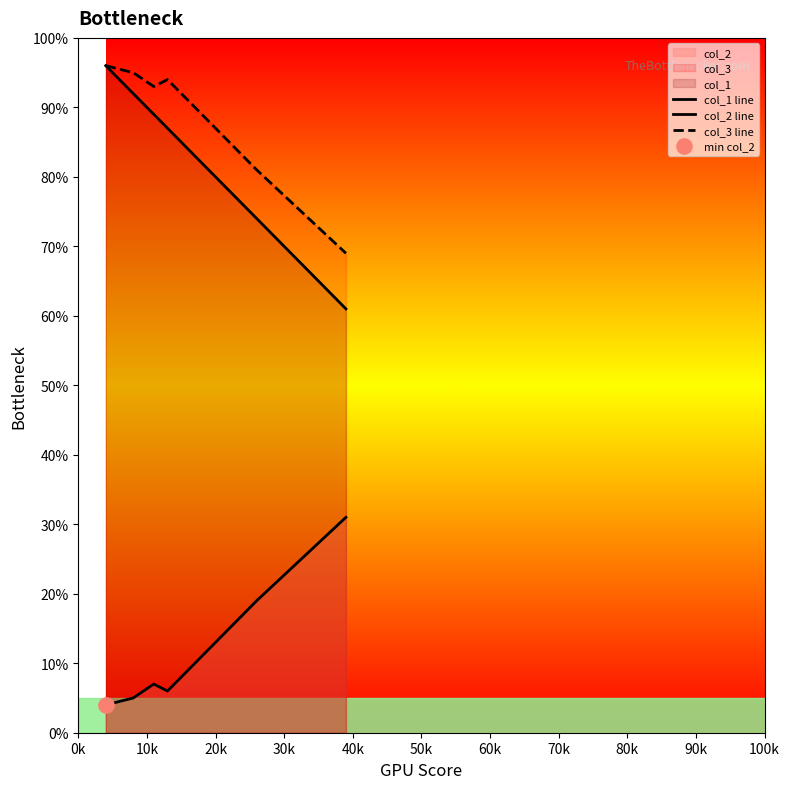

Is the value of col_1 line at 30k greater than the value of col_2 line at 30k?

Yes